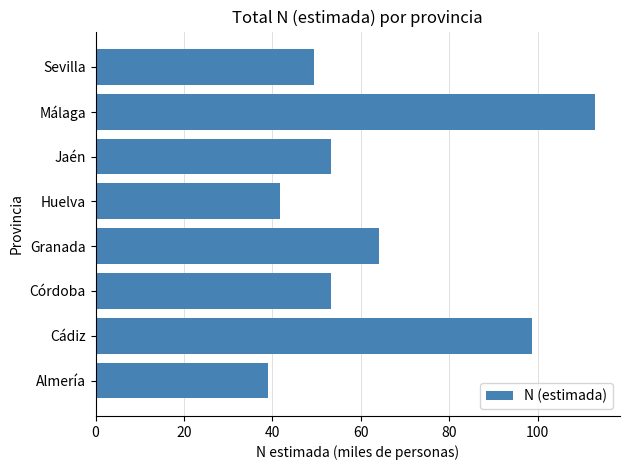

Are the bars horizontal?

Yes